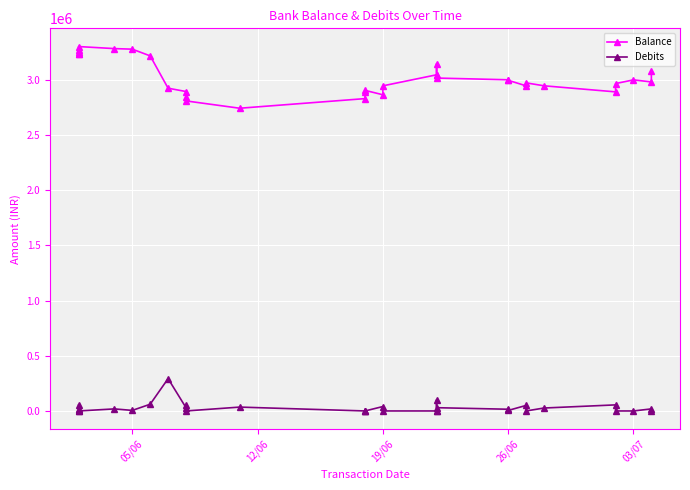

In Balance, how many points are higher than both neighbors (excluding endpoints)?

5